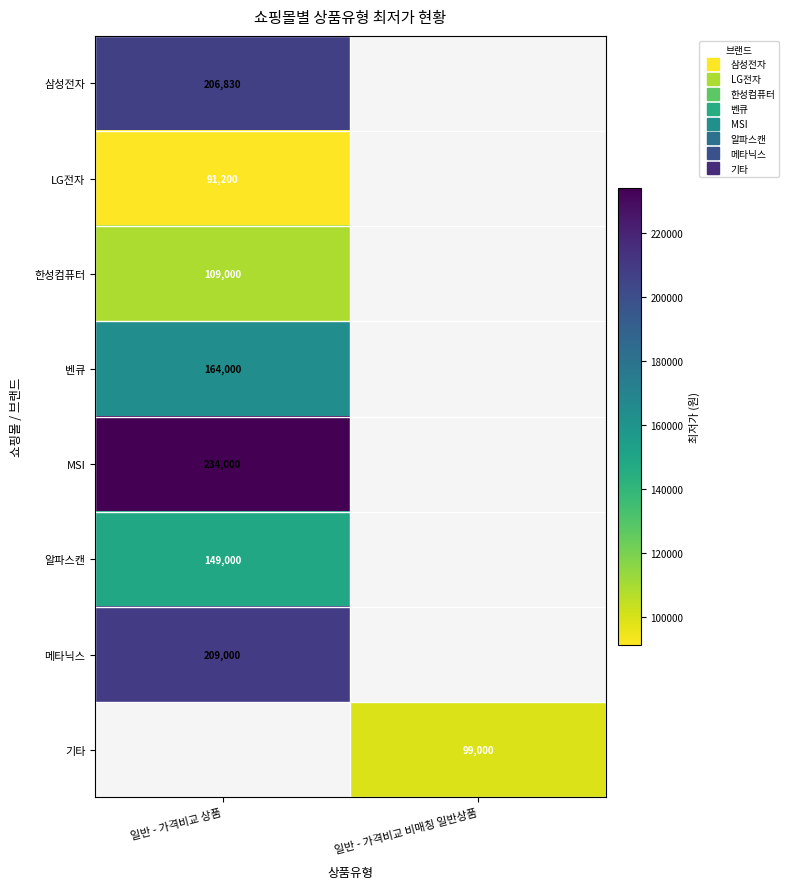

Where is LG전자 nearest to the value 91200?

일반 - 가격비교 상품